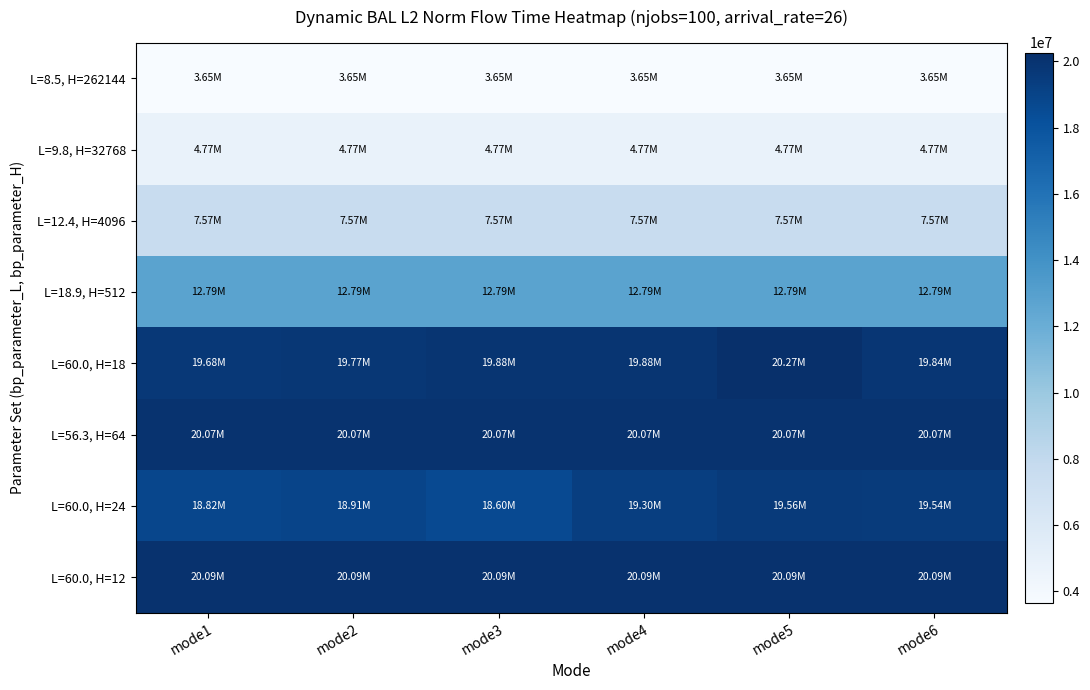

What is the total value across all series at mode4?

108124646.1